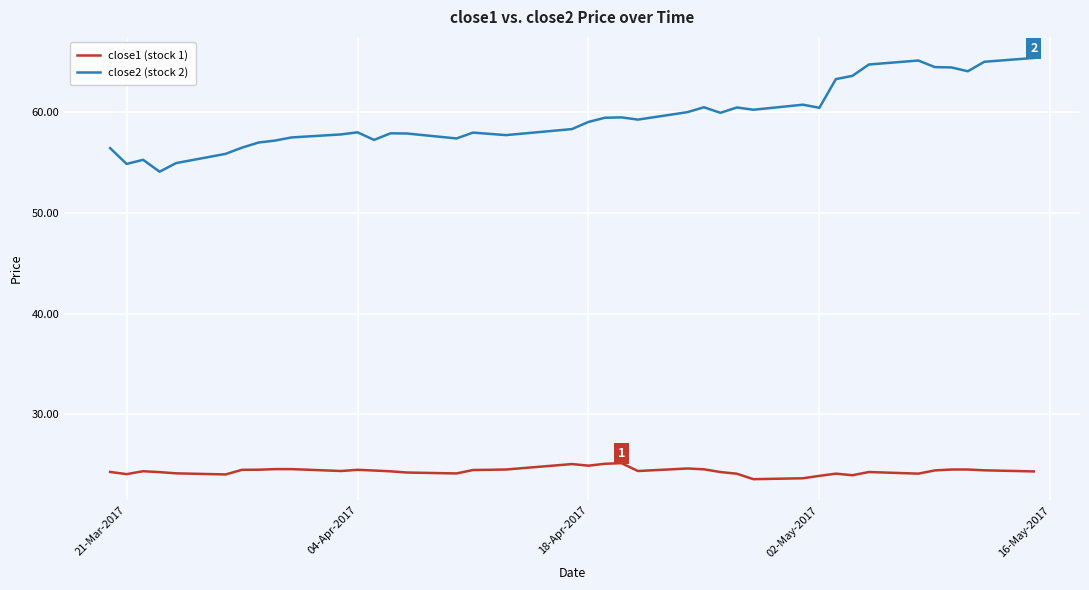

Rank the series by their maximum value, from lowest to highest.

close1 (stock 1), close2 (stock 2)